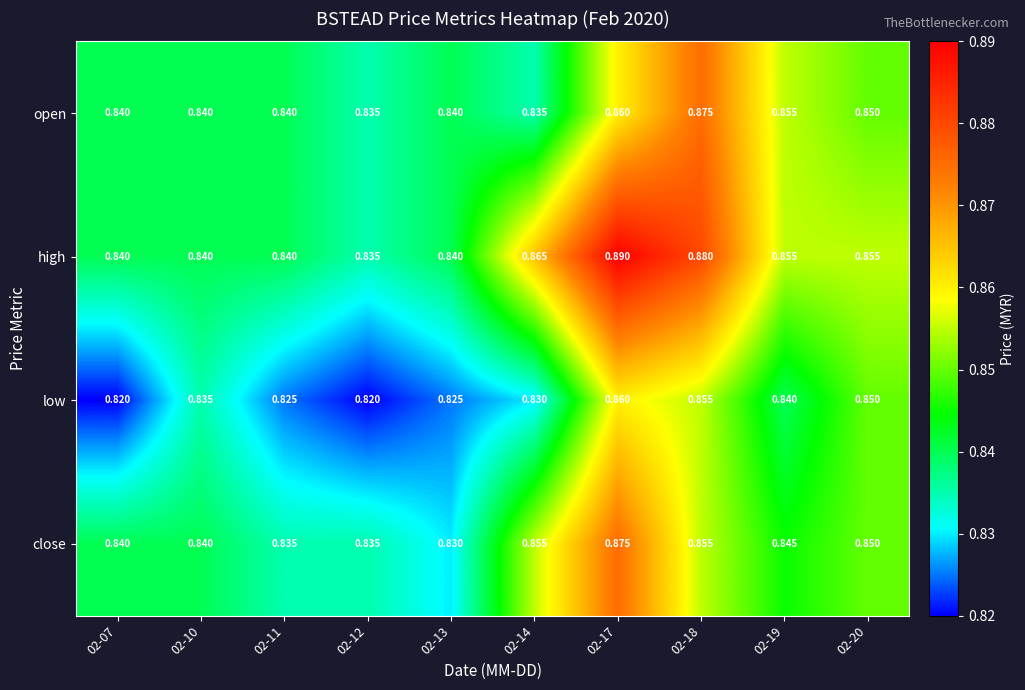

Between 02-17 and 02-20, which series saw the biggest shift?

high